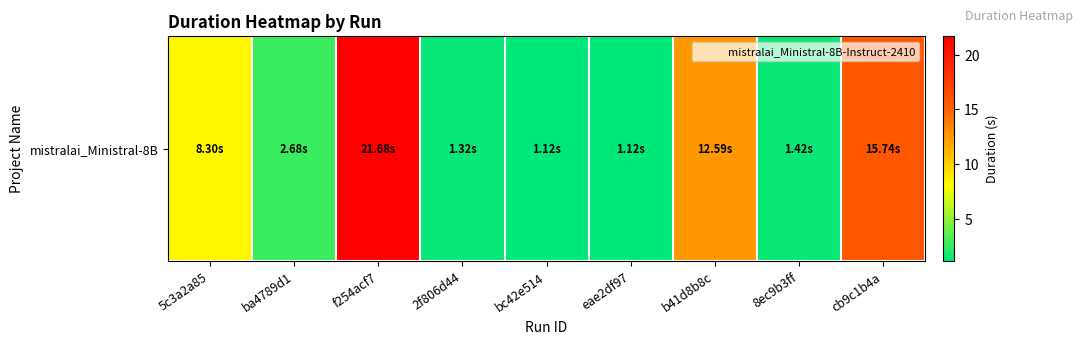

True or false: the data shows 15.7 at cb9c1b4a.

True